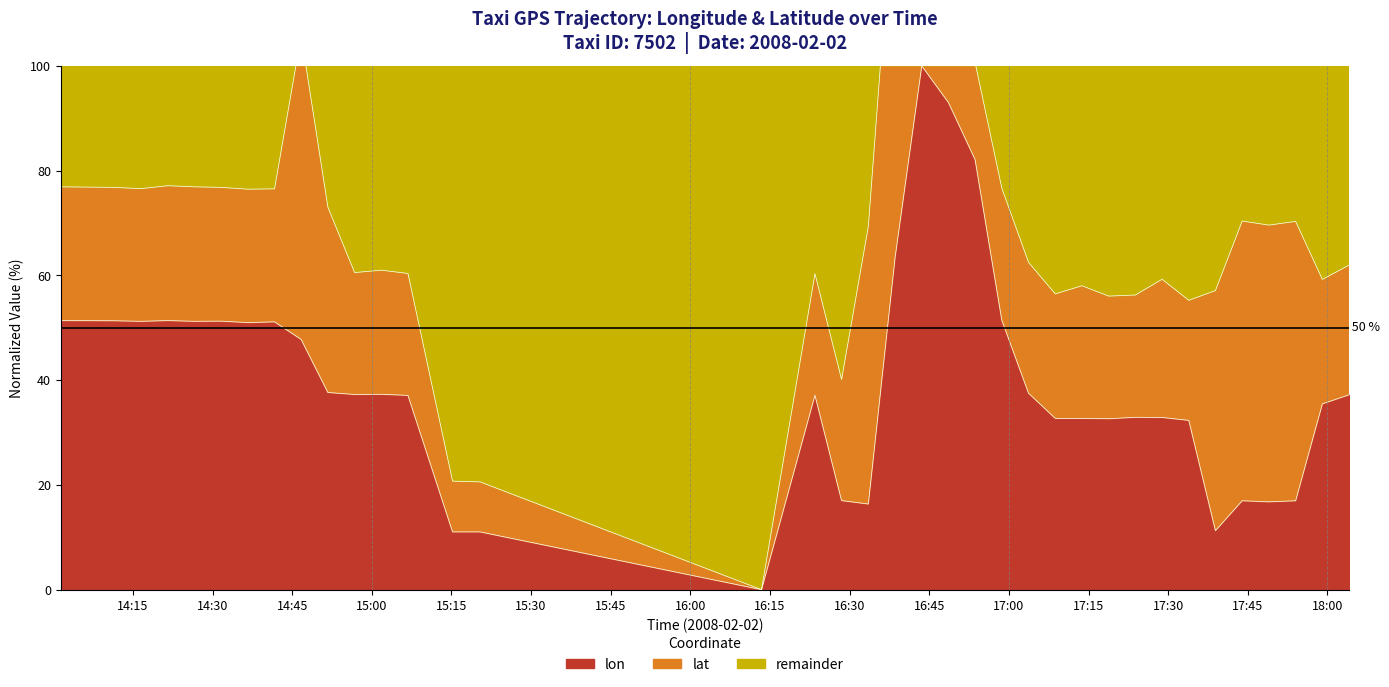

Rank the categories by value from lowest to highest.

2008-02-02 16:13:24, 2008-02-02 15:15:13, 2008-02-02 15:20:24, 2008-02-02 17:38:54, 2008-02-02 16:33:31, 2008-02-02 17:48:58, 2008-02-02 17:43:56, 2008-02-02 17:54:00, 2008-02-02 16:28:29, 2008-02-02 17:33:53, 2008-02-02 17:18:47, 2008-02-02 17:08:44, 2008-02-02 17:13:46, 2008-02-02 17:28:51, 2008-02-02 17:23:49, 2008-02-02 17:59:02, 2008-02-02 15:06:49, 2008-02-02 16:23:28, 2008-02-02 18:04:03, 2008-02-02 14:56:46, 2008-02-02 15:01:48, 2008-02-02 17:03:42, 2008-02-02 14:51:44, 2008-02-02 14:46:42, 2008-02-02 14:36:39, 2008-02-02 14:41:41, 2008-02-02 14:16:32, 2008-02-02 14:26:35, 2008-02-02 14:31:37, 2008-02-02 14:11:30, 2008-02-02 14:01:26, 2008-02-02 14:21:33, 2008-02-02 16:58:40, 2008-02-02 16:38:33, 2008-02-02 16:53:38, 2008-02-02 16:48:37, 2008-02-02 16:43:35